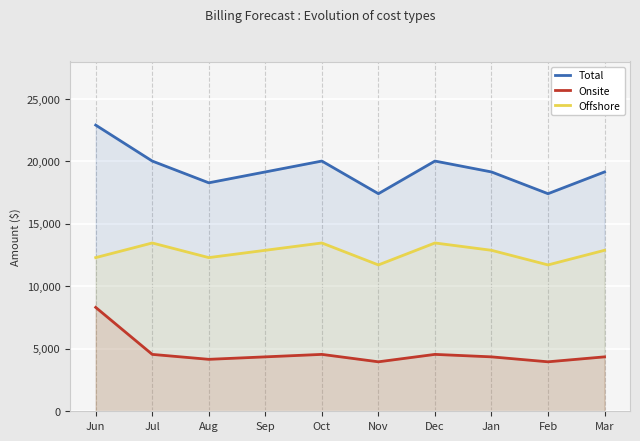

True or false: Offshore and Onsite cross at least once.

False